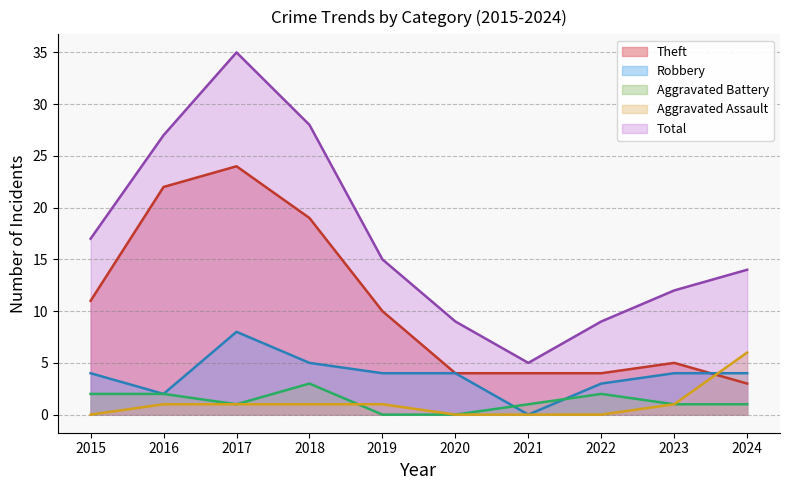

Where does the Total series first go above 15?

2015